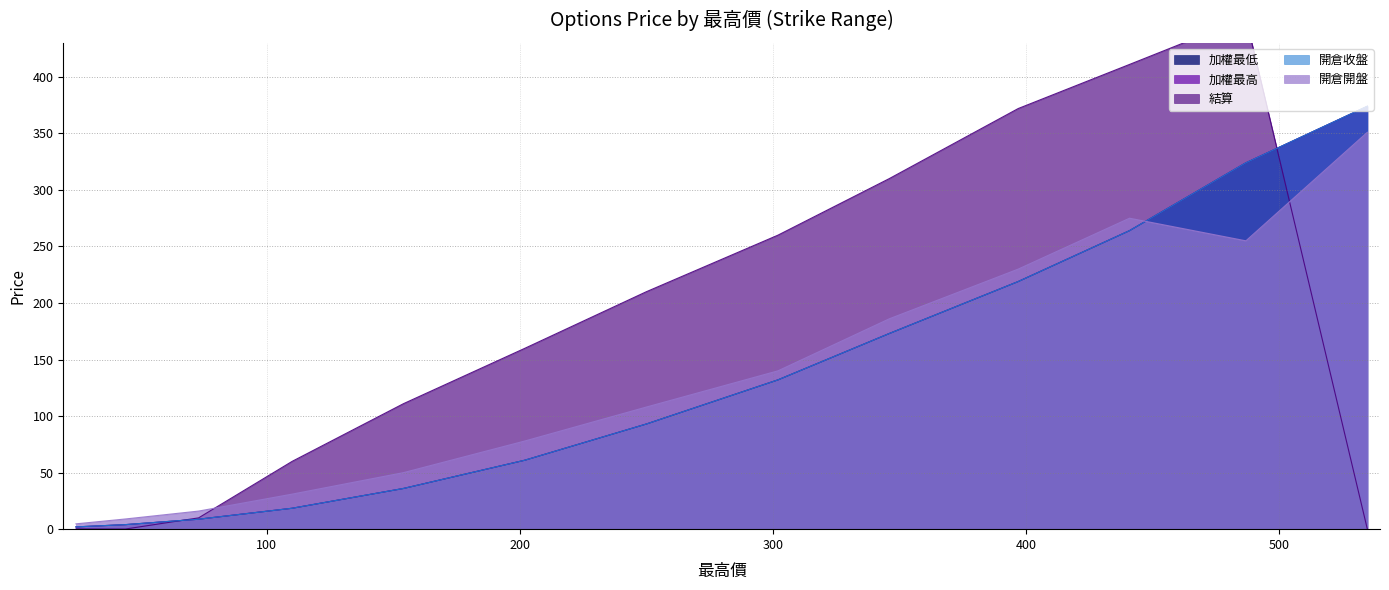

The 開倉收盤 series shows 142.3 at 441. True or false?

False